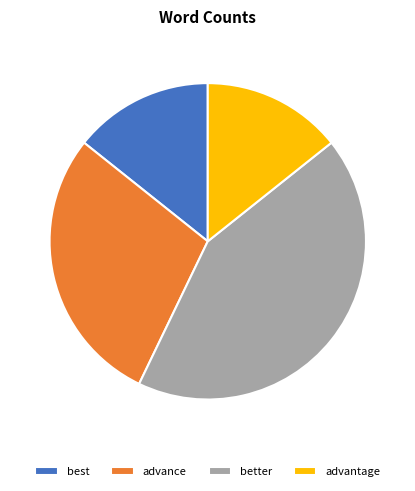

Is the sum of advantage and advance greater than half?

No